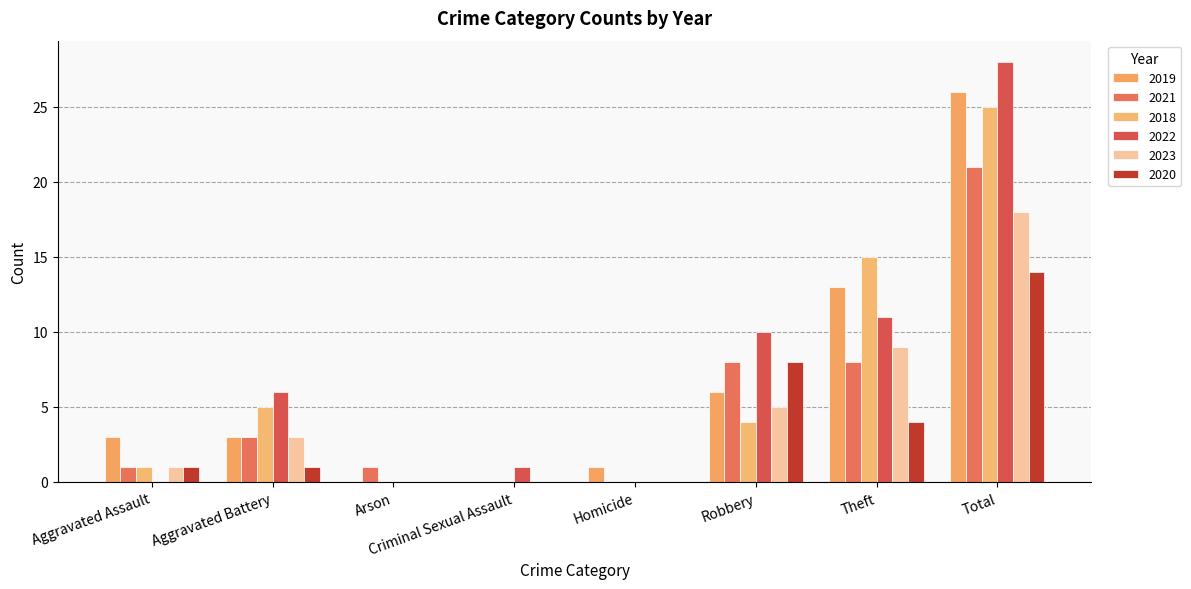

Which category has the lowest value across all series?

Arson